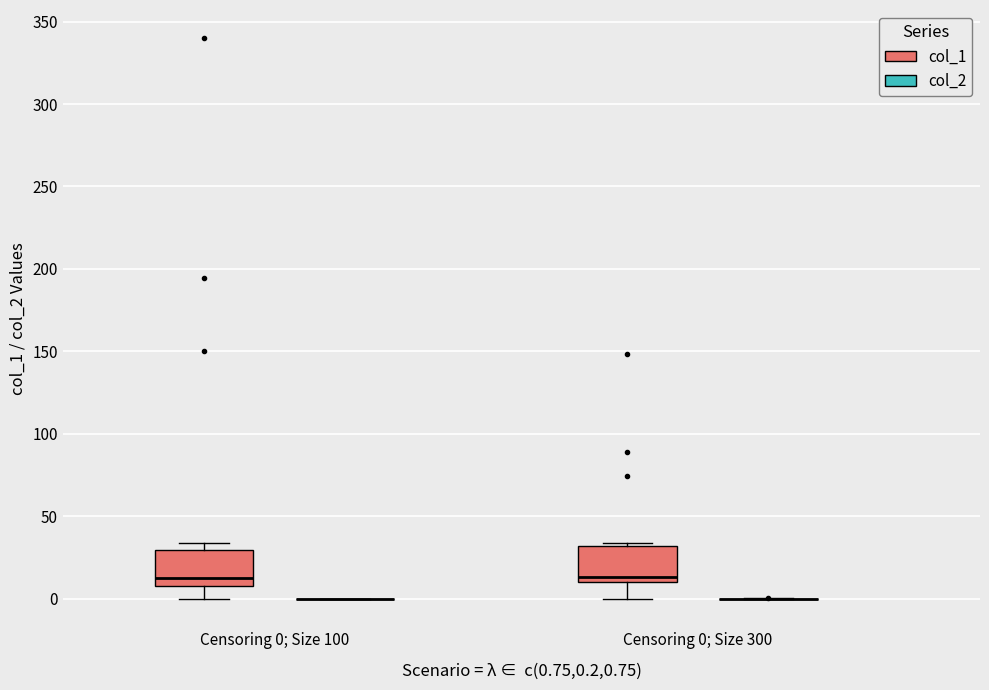

Reading left to right, read every box against the y-axis: the position of its median line, the range the box covers, and the ends of its whiskers. The values are not printed on the chart, so give them approximately, as read against the axis.

Censoring 0; Size 100 (col_1): median 10 (just above the box's lower edge), box 10 to 30, whiskers 0 to 35
Censoring 0; Size 100 (col_2): box collapsed to a line at 0, whiskers 0 to 0
Censoring 0; Size 300 (col_1): median 15, box 10 to 30, whiskers 0 to 35
Censoring 0; Size 300 (col_2): box collapsed to a line at 0, whiskers 0 to 0